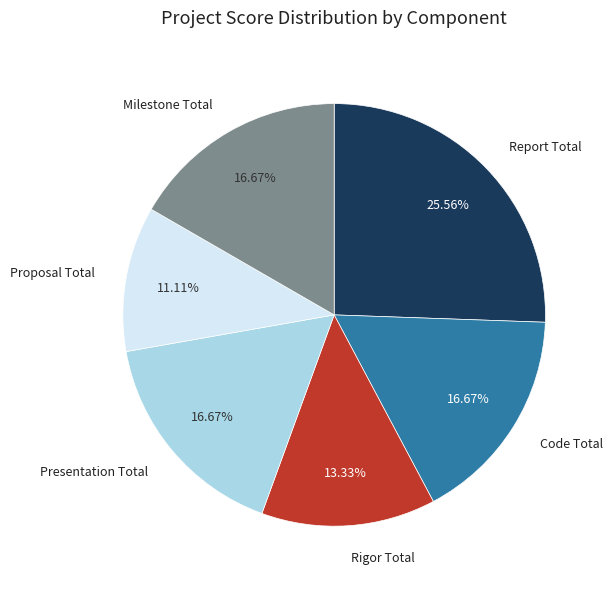

Is there any slice that represents more than half of the pie?

No